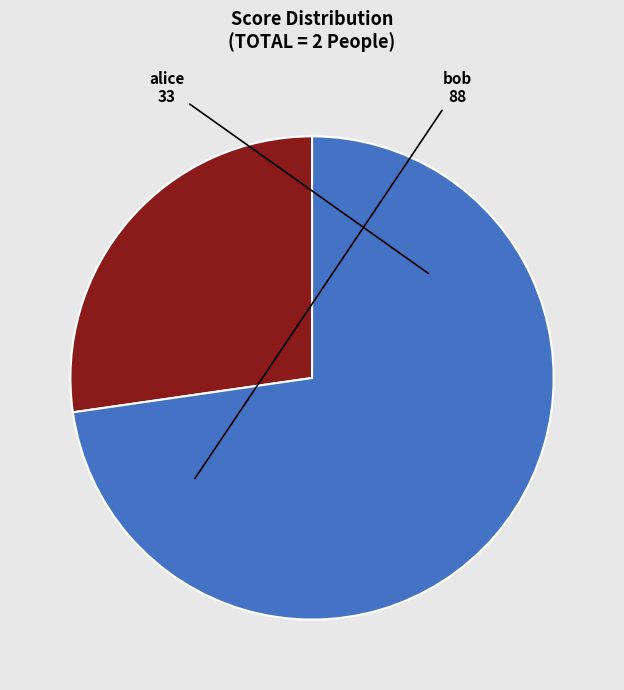

What is the largest slice in the pie chart?

bob